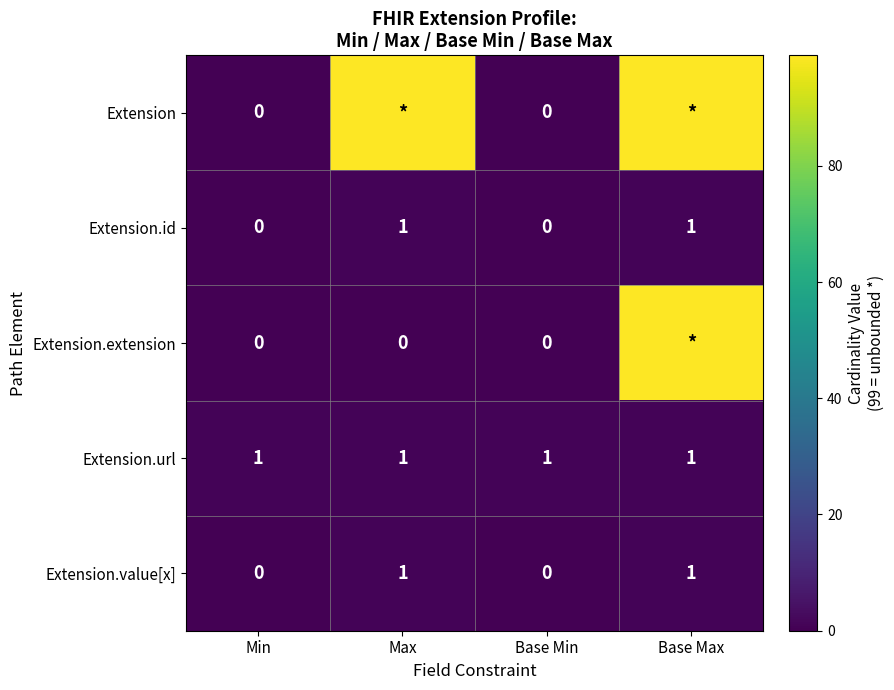

Is it true that Extension.value[x] equals 1 at Base Max?

True